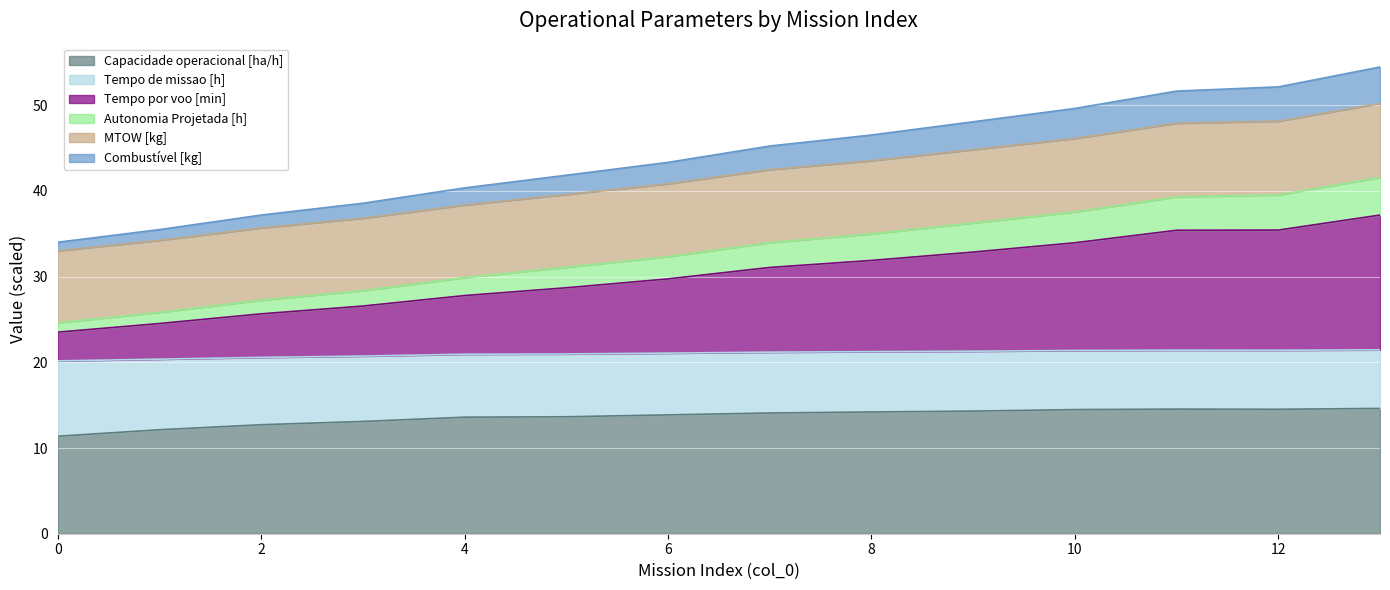

Count the number of data series in this chart.

6